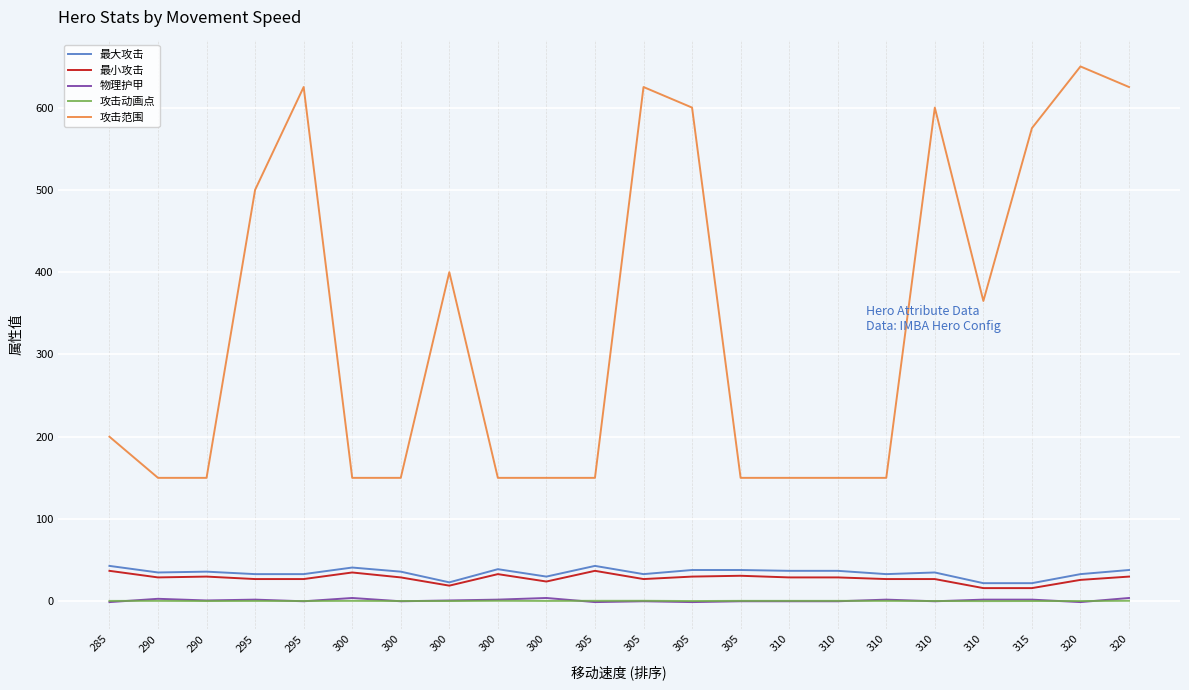

At how many categories does at least one series exceed 192?

11